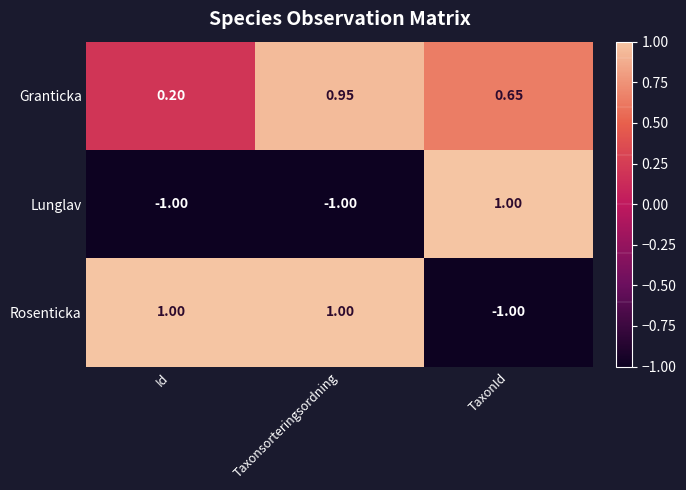

List the labels in order of Granticka value, largest first.

Taxonsorteringsordning, TaxonId, Id